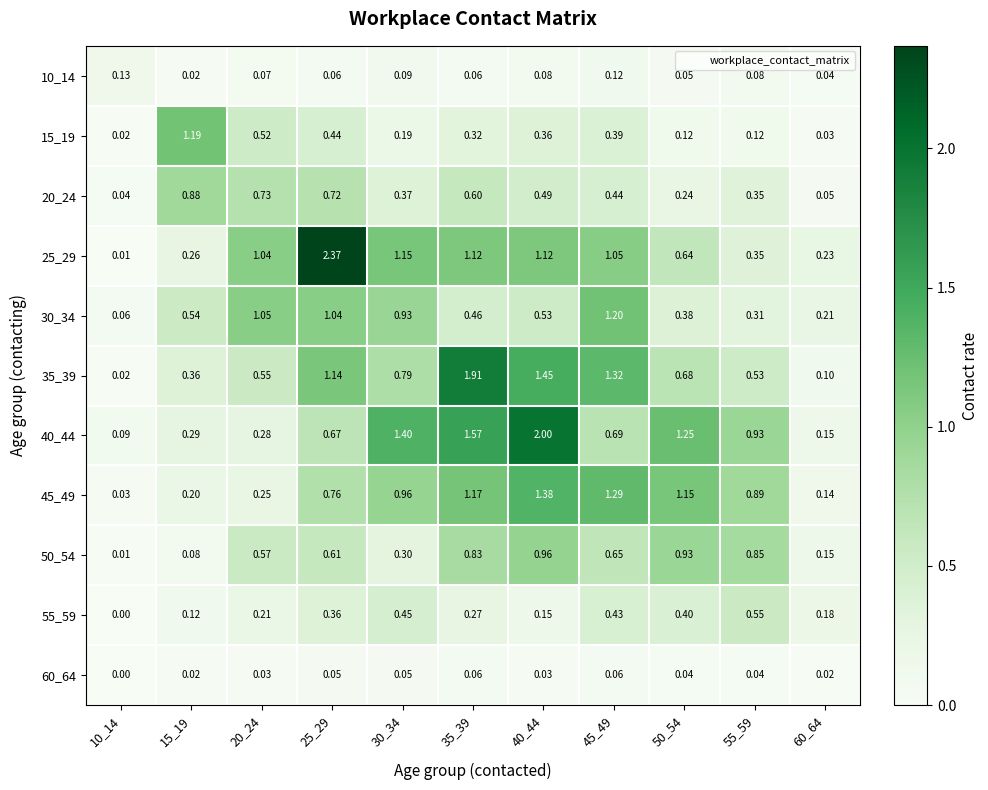

Is the value of 45_49 at 45_49 greater than the value of 50_54 at 45_49?

Yes